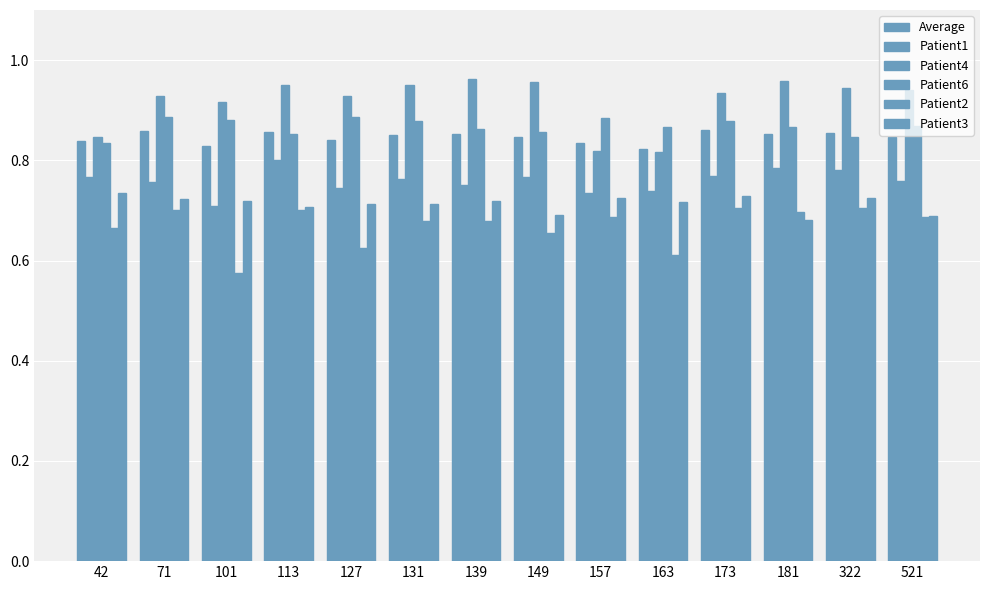

Is the value of Patient4 at 157 greater than the value of Patient1 at 322?

Yes